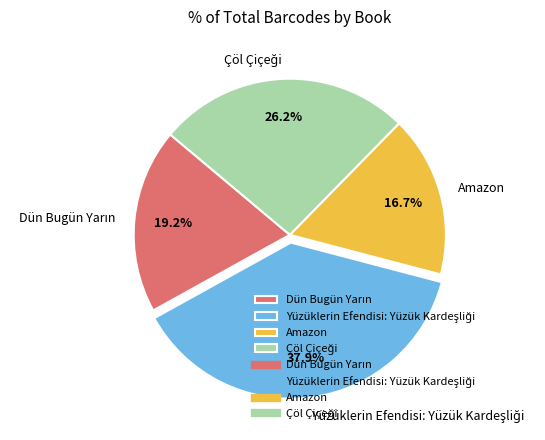

What is the smallest slice in the pie chart?

Amazon